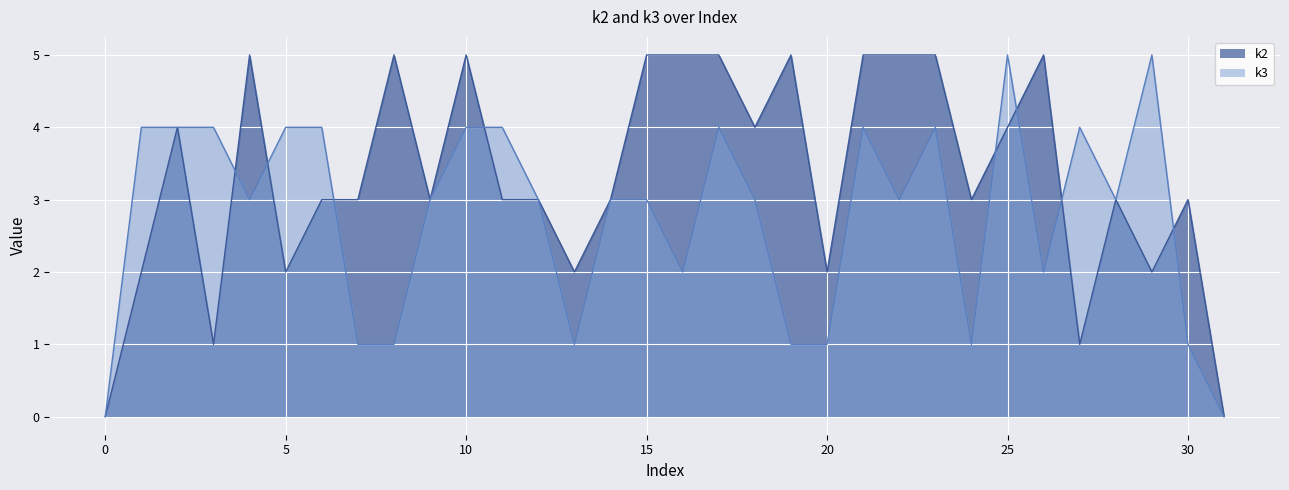

Where does the k2 series first go above 3?

i2